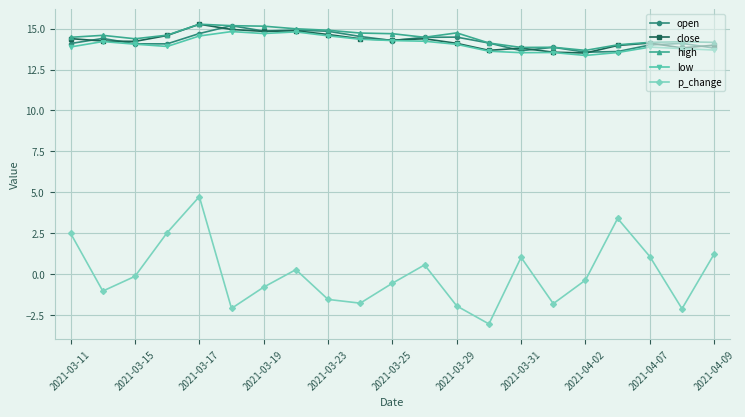

Which series has the largest range (max minus min)?

p_change